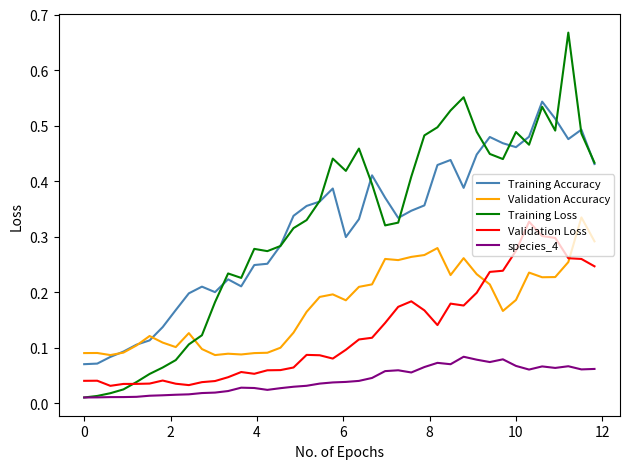

Which series has the largest range (max minus min)?

Training Loss